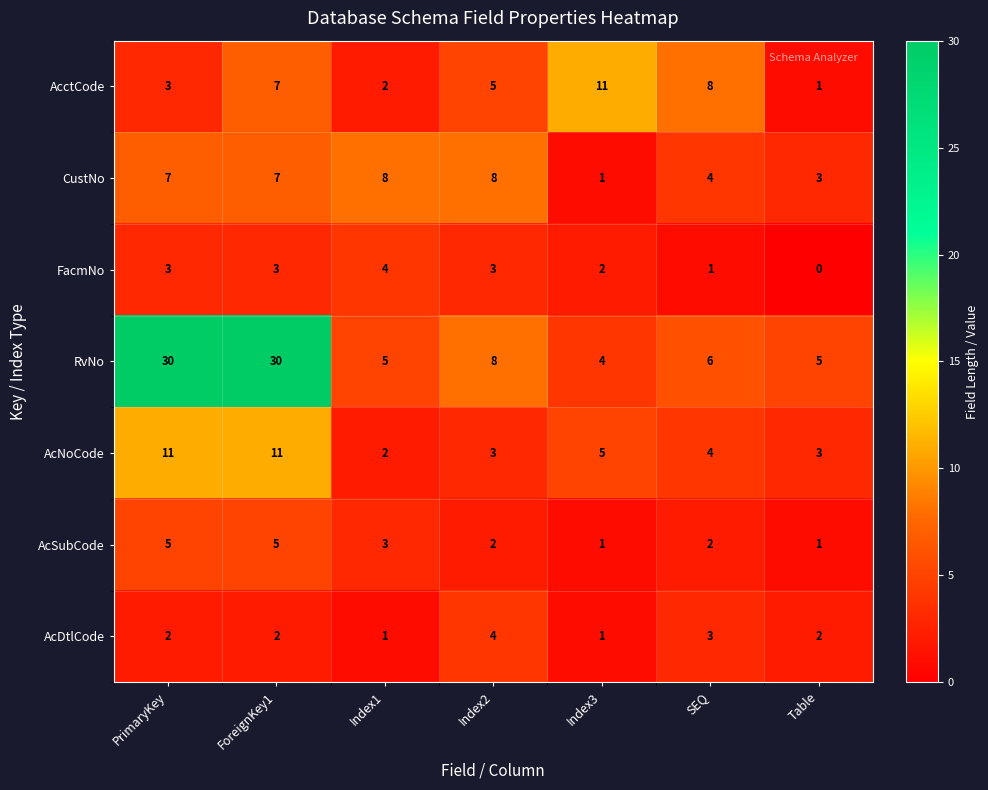

At which category is the sum across all series the highest?

ForeignKey1